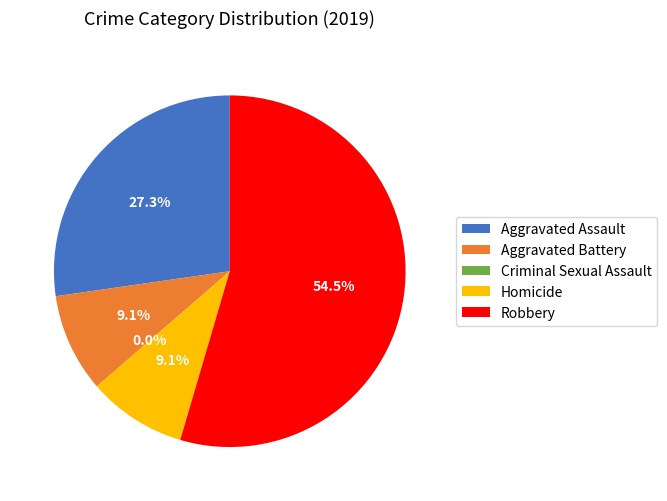

The Criminal Sexual Assault slice represents 1% of the pie. True or false?

False